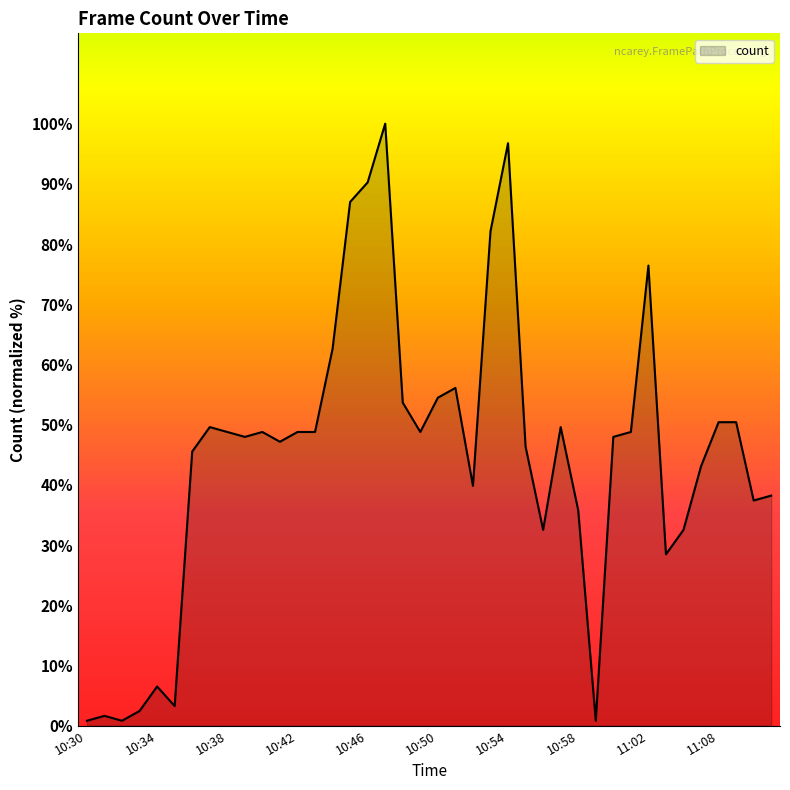

What is the greatest value displayed?

100.0